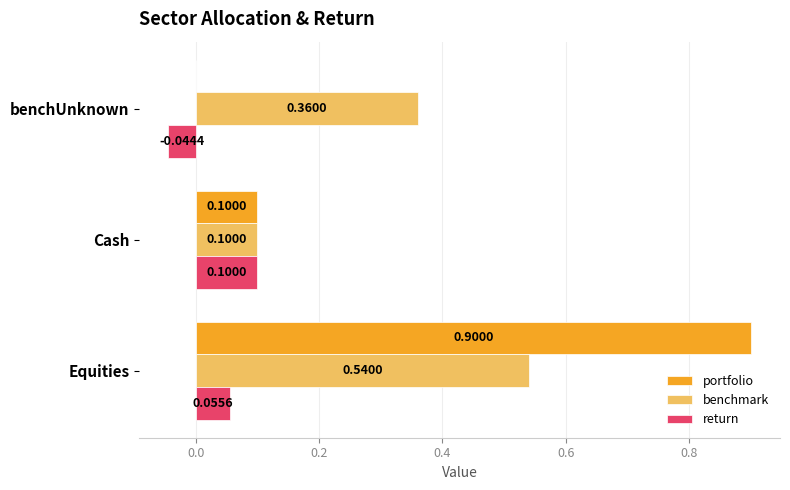

What is the total value across all series at benchUnknown?

0.3